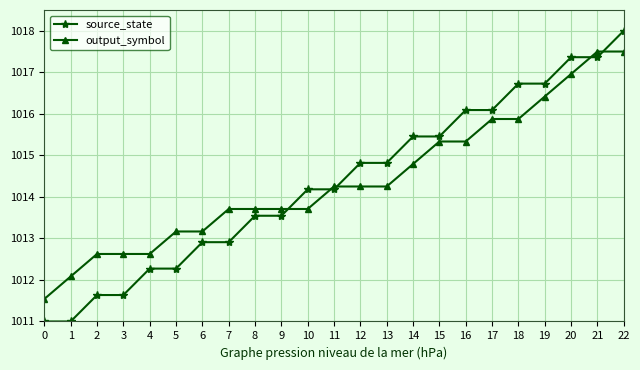

List the series in order of their peak value, lowest first.

output_symbol, source_state